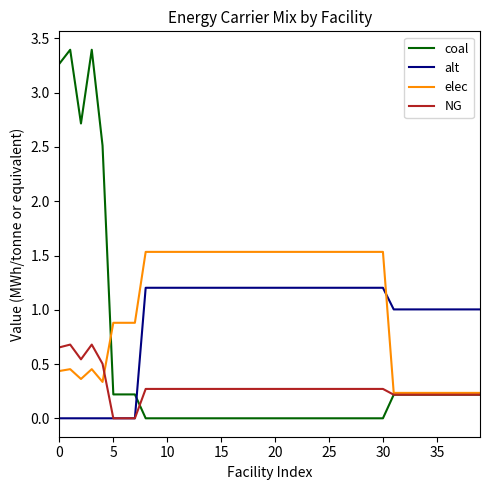

Rank the series by their maximum value, from highest to lowest.

coal, elec, alt, NG